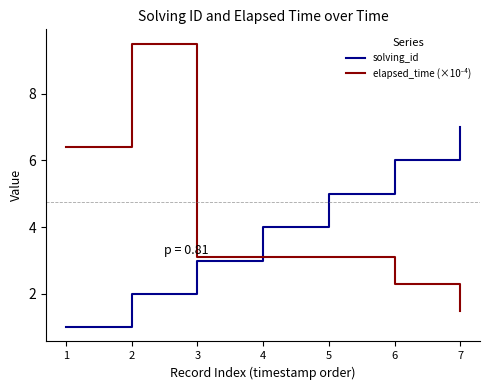

What is the difference between the maximum and minimum values in the solving_id series?

6.0